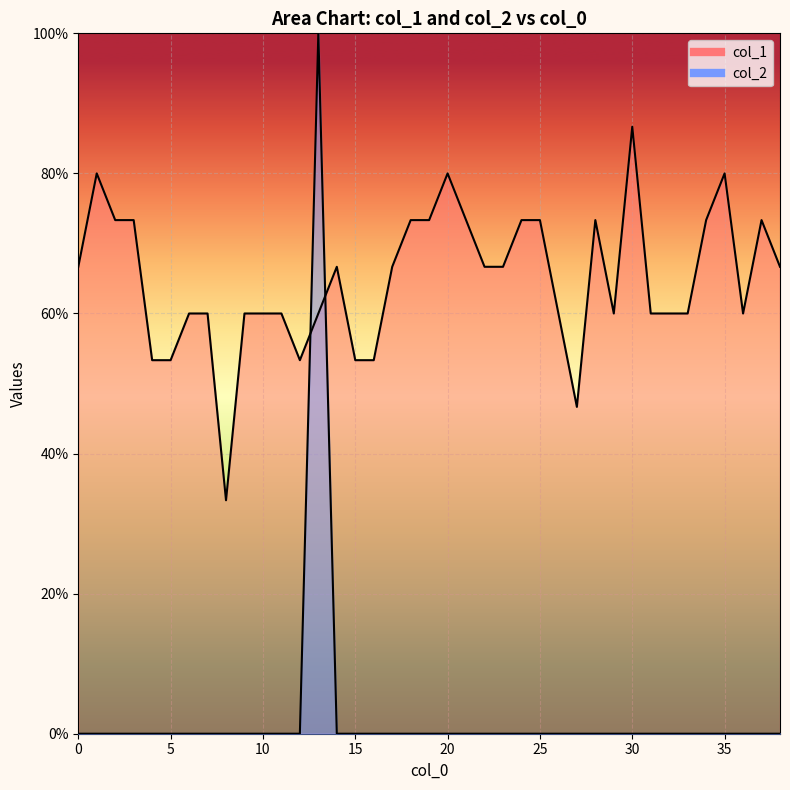

Where is the first local maximum for col_1?

1